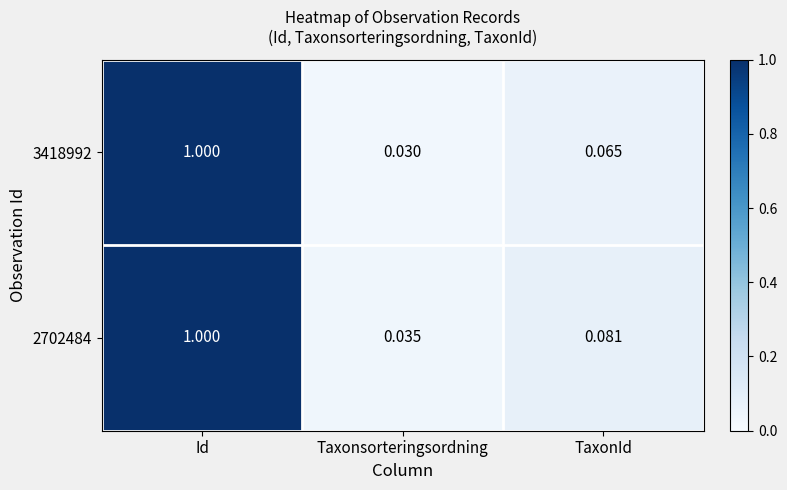

At how many categories does at least one series exceed 0?

3